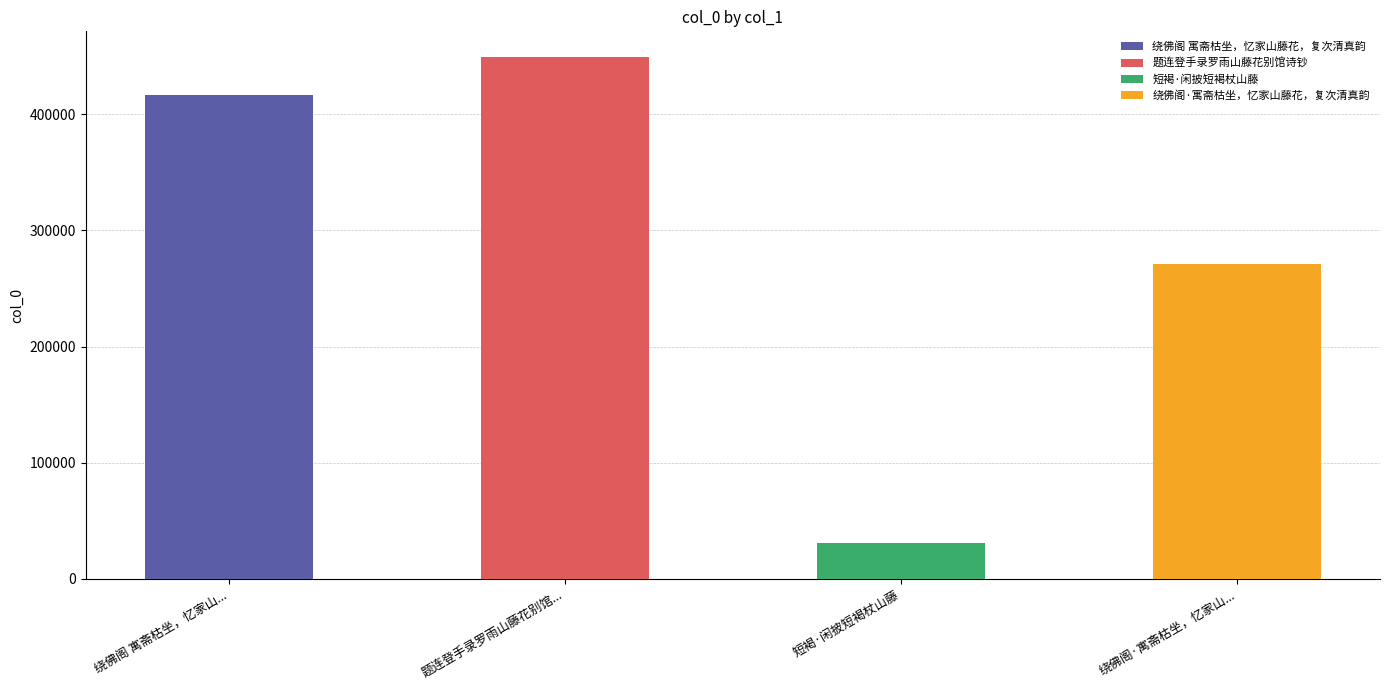

What is the difference between the maximum and minimum values?

417653